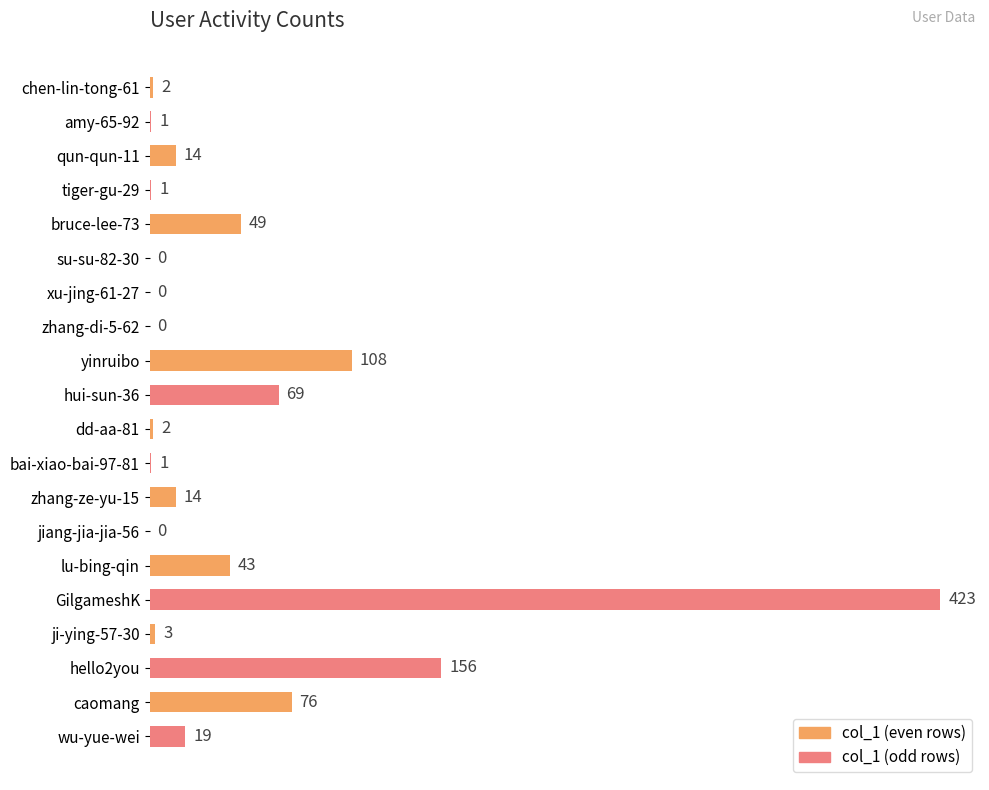

What is the sum of the values at bai-xiao-bai-97-81 and yinruibo?

109